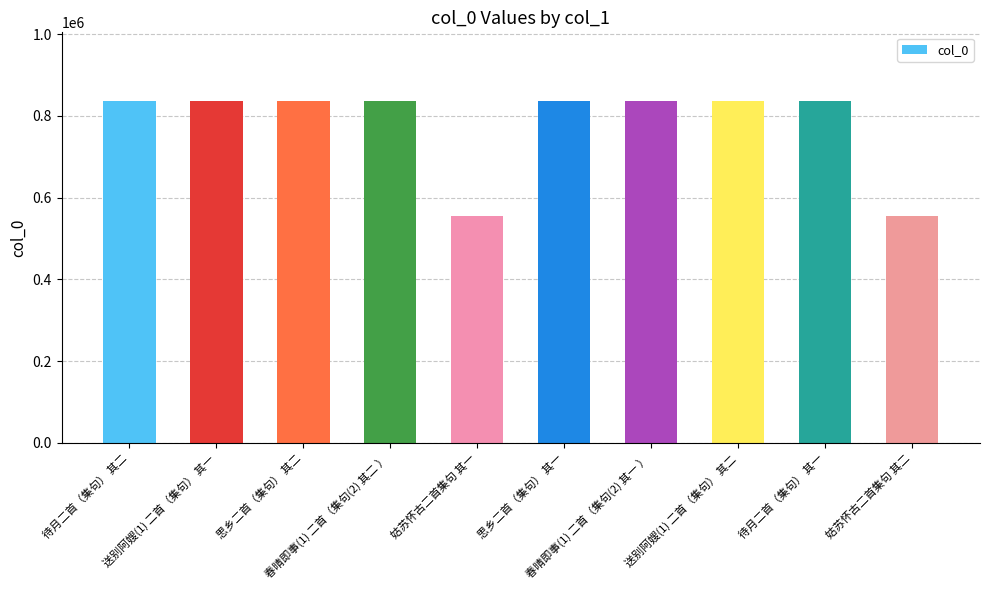

What is the greatest value displayed?

836960